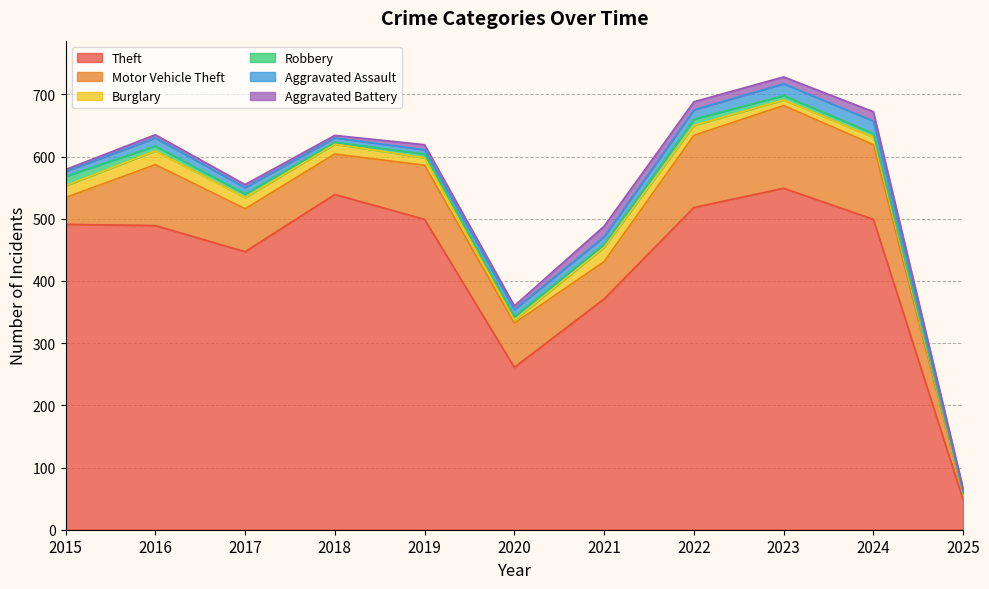

How many data points in Aggravated Assault are less than 11?

5